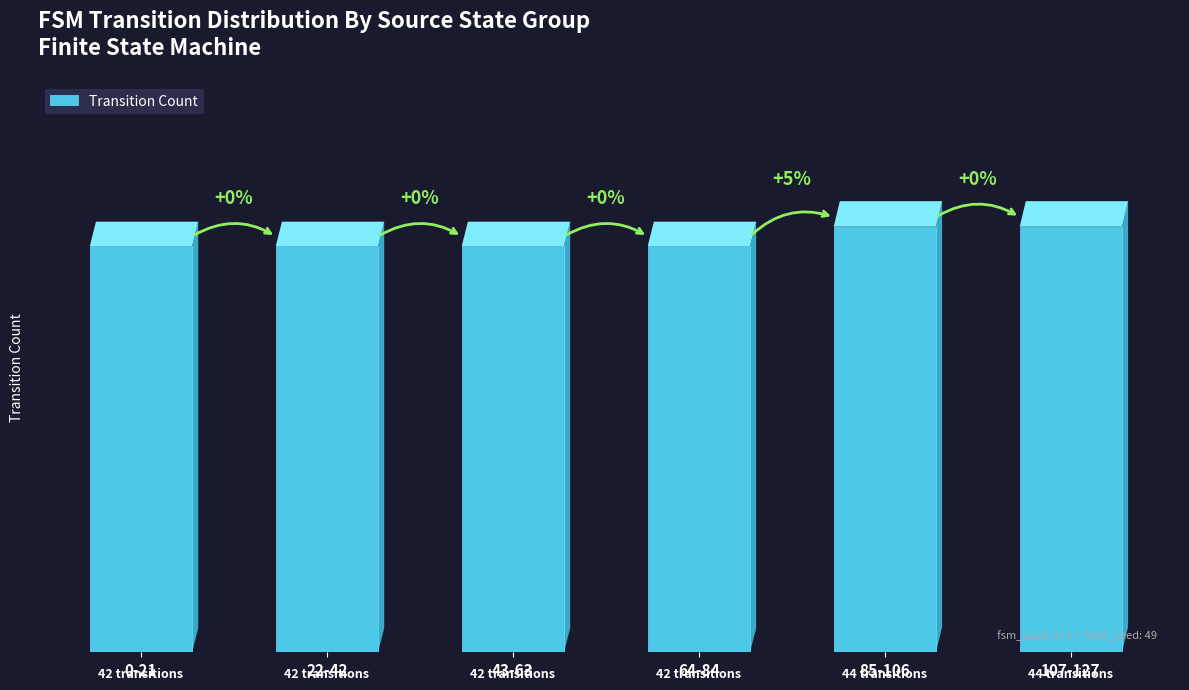

Are the bars horizontal?

No